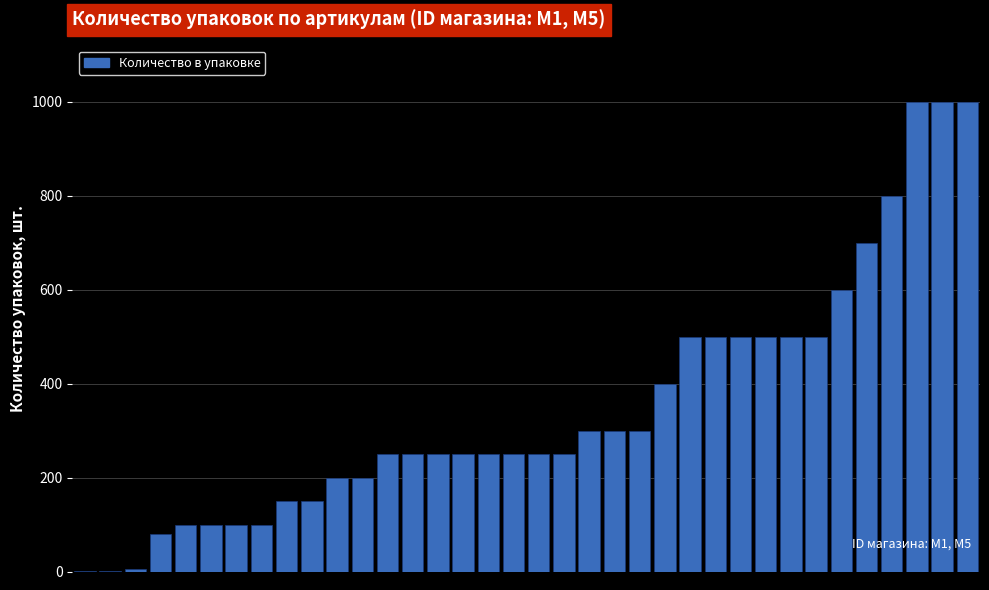

What is the greatest value displayed?

1000